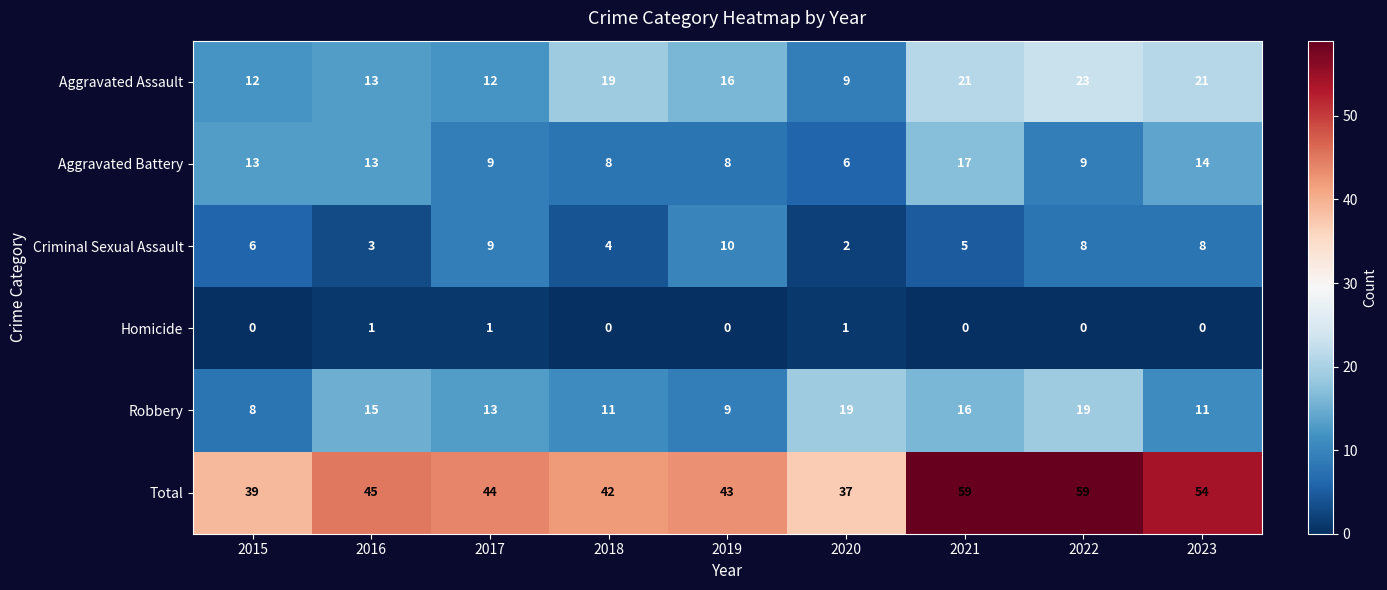

What is the difference between the second highest and second lowest values in the Aggravated Battery series?

6